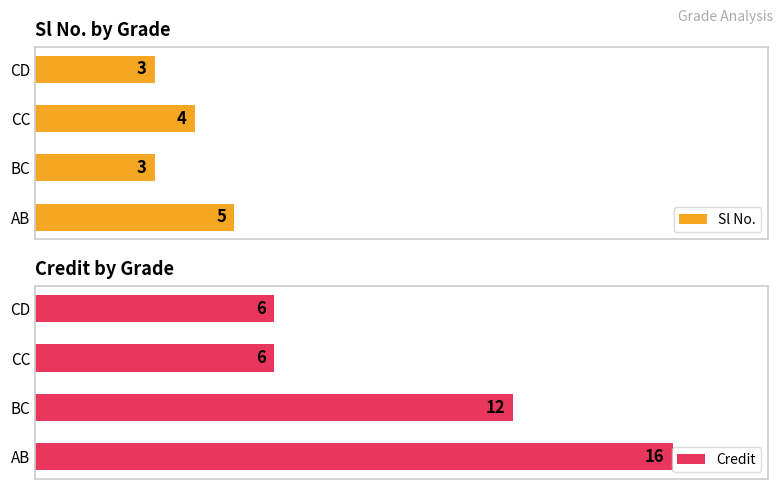

Which category has the highest value in the Sl No. series?

AB